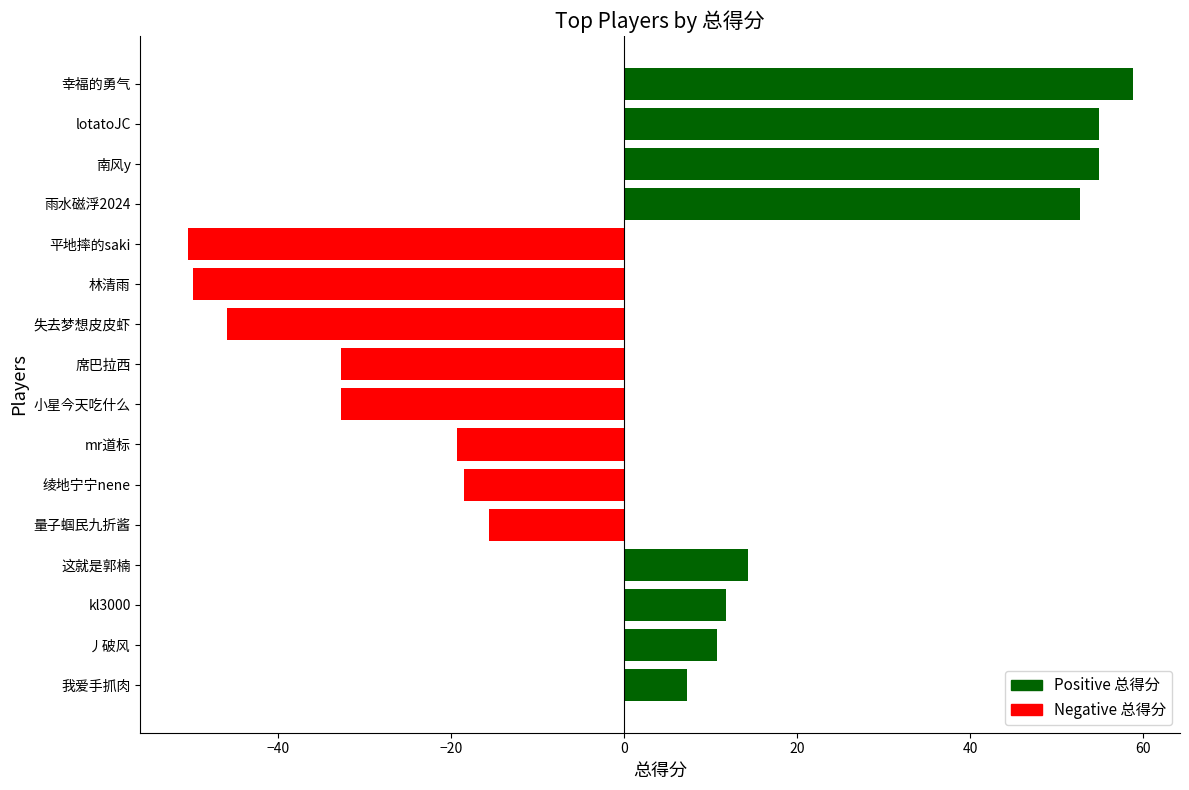

Where is the data nearest to the value 4?

我爱手抓肉